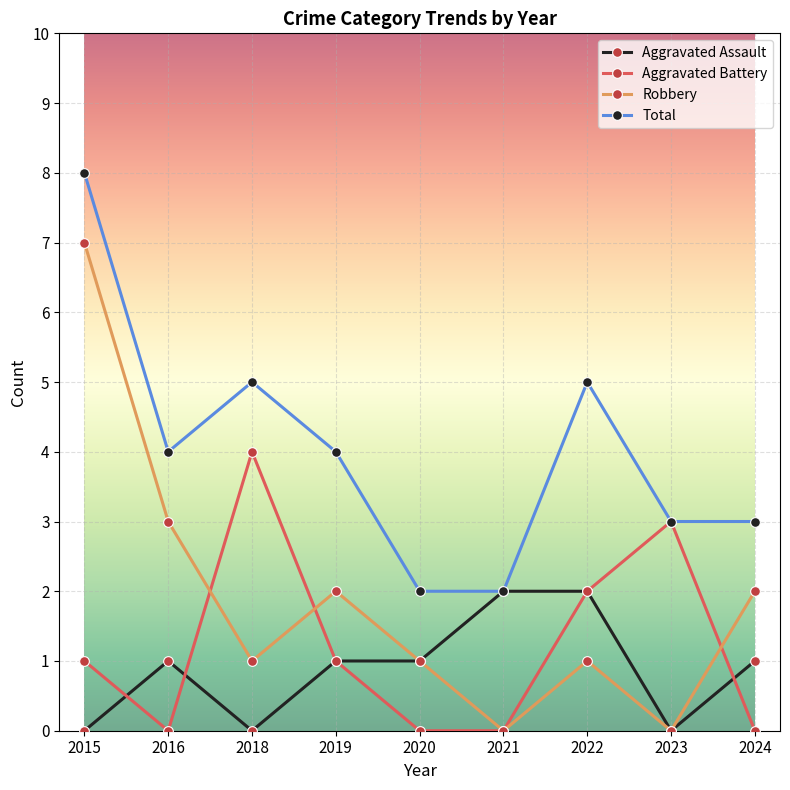

What is the value of the Total point at the 6th from the left?

2